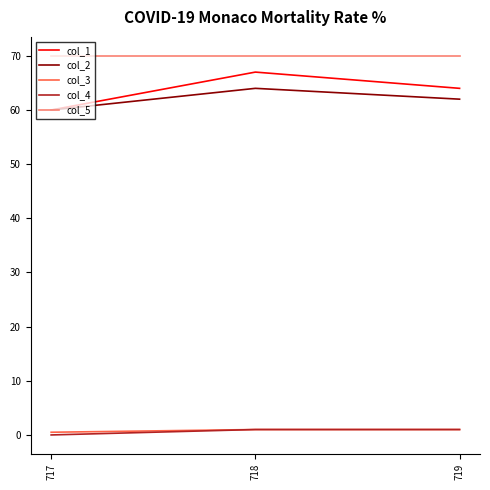

At how many categories does at least one series exceed 50?

3